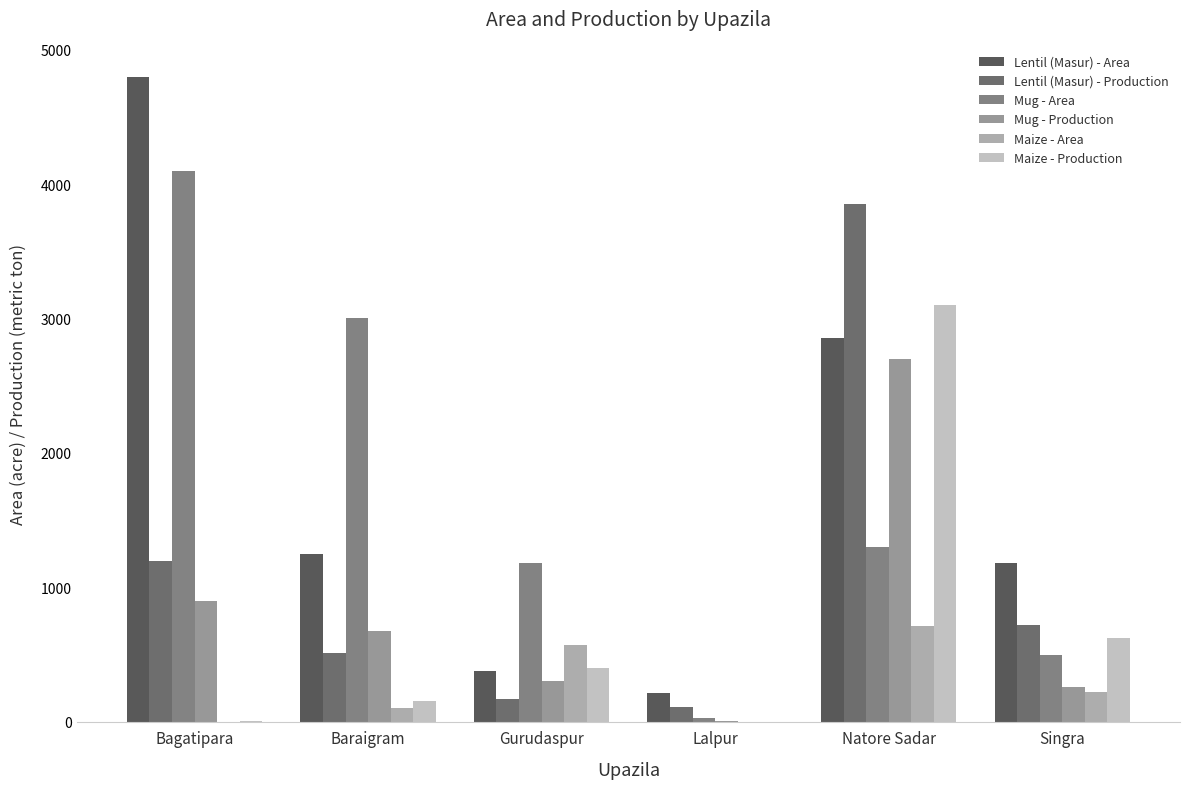

Are the bars grouped side by side (vs. stacked)?

Yes